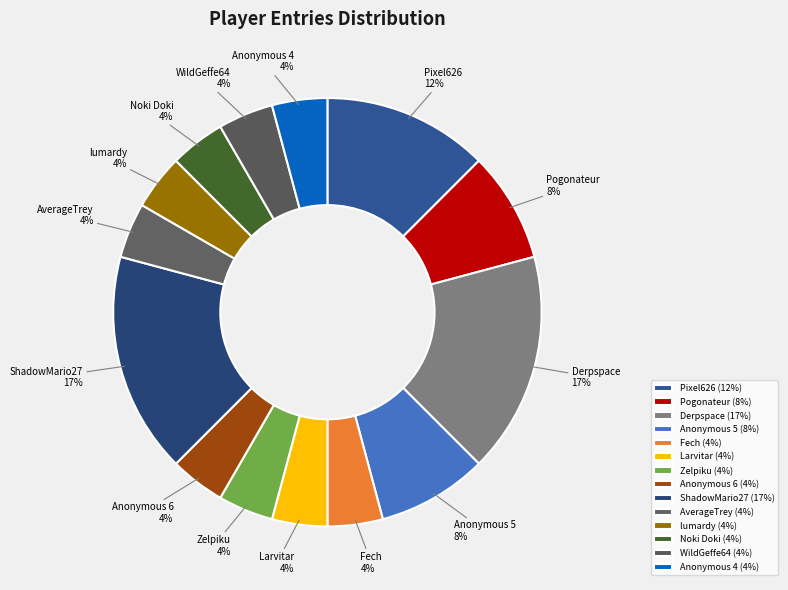

Does lumardy represent more than half of the total?

No